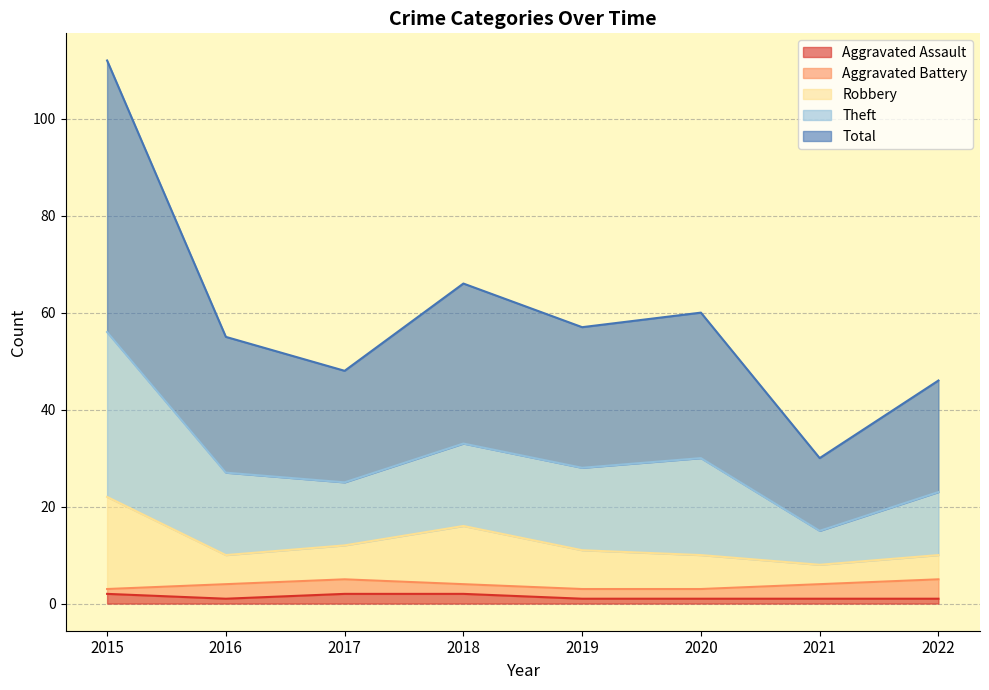

True or false: Total and Theft cross at least once.

False